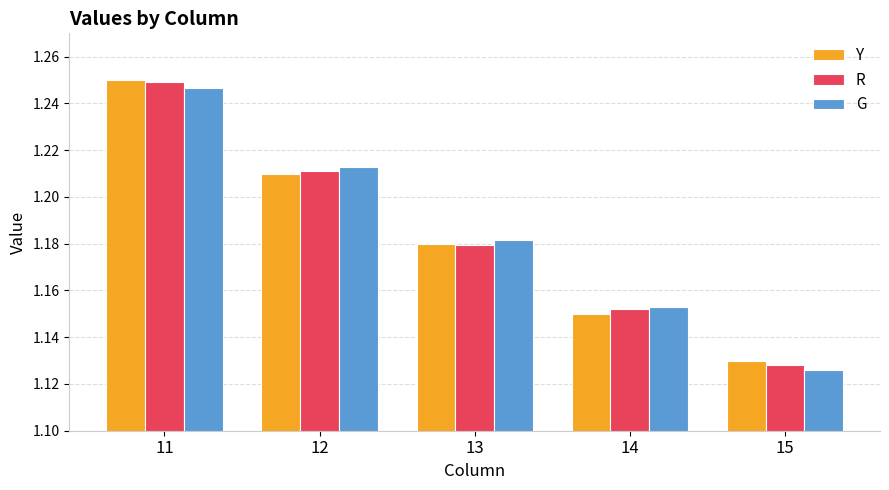

The G series shows 0.8 at 14. True or false?

False